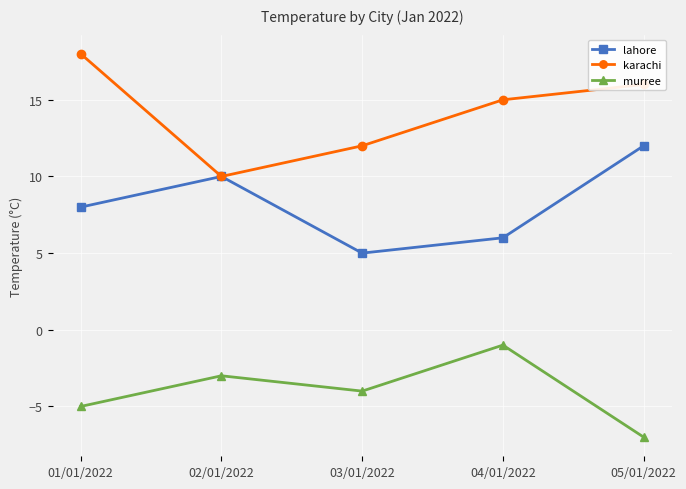

What is the difference between the highest and lowest values at 03/01/2022?

16